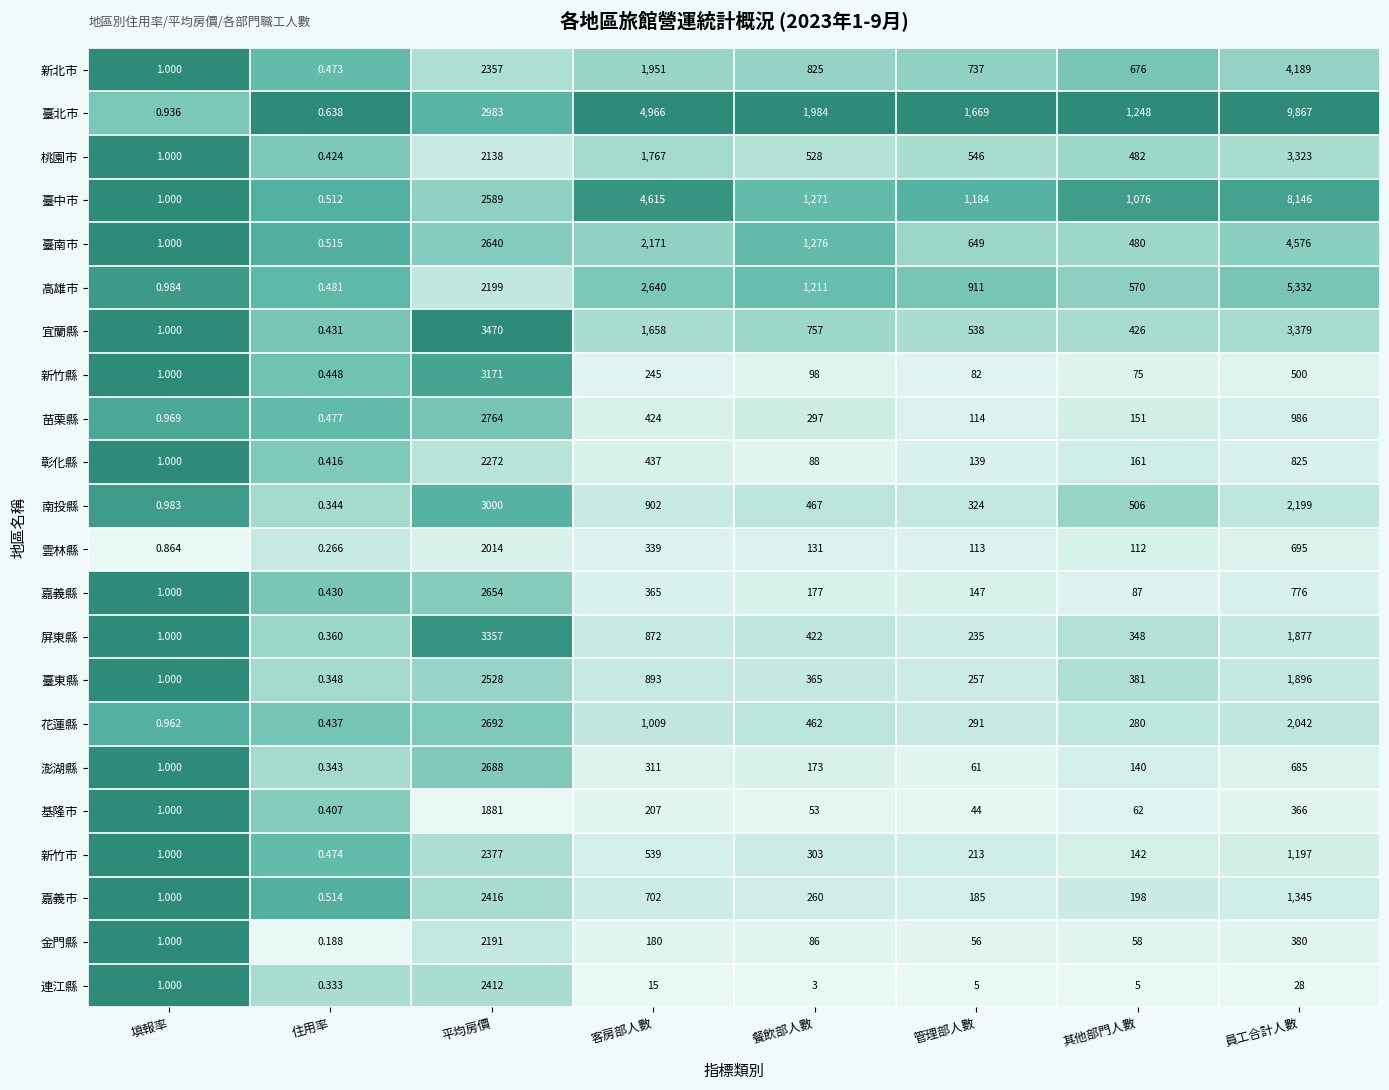

List the series in order of their peak value, highest first.

臺北市, 臺中市, 高雄市, 臺南市, 新北市, 宜蘭縣, 屏東縣, 桃園市, 新竹縣, 南投縣, 苗栗縣, 花蓮縣, 澎湖縣, 嘉義縣, 臺東縣, 嘉義市, 連江縣, 新竹市, 彰化縣, 金門縣, 雲林縣, 基隆市